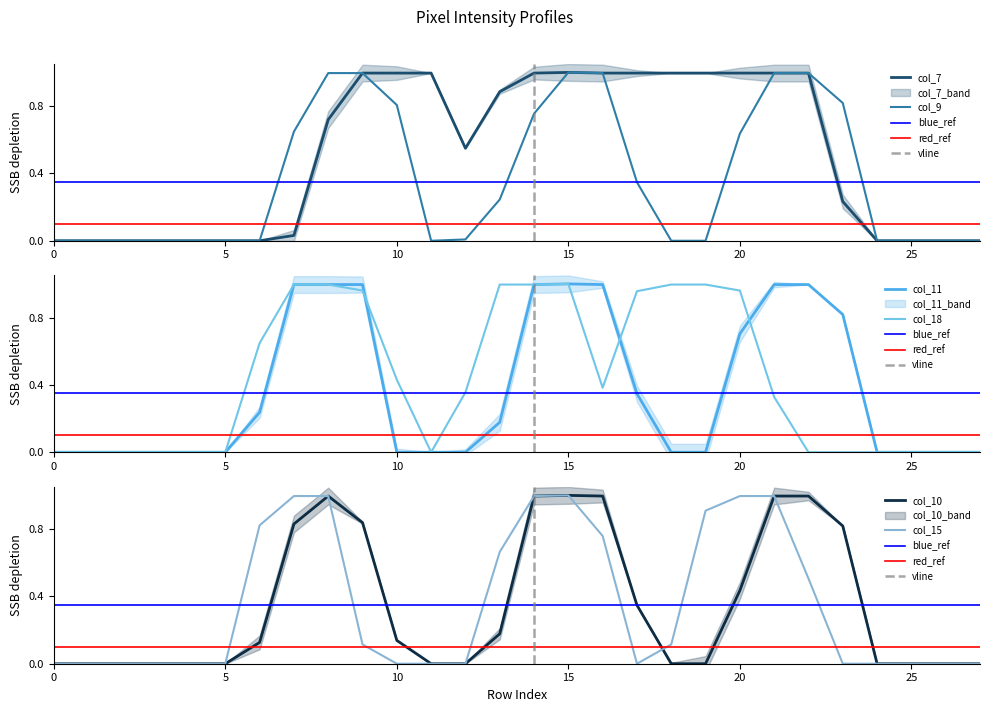

How many values in col_7 are above zero?

17